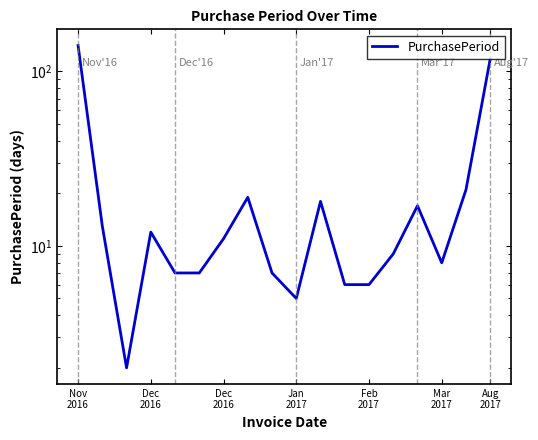

Reading left to right, list all the values displayed in this chart.

141	13	2	12	7	7	11	19	7	5	18	6	6	9	17	8	21	118